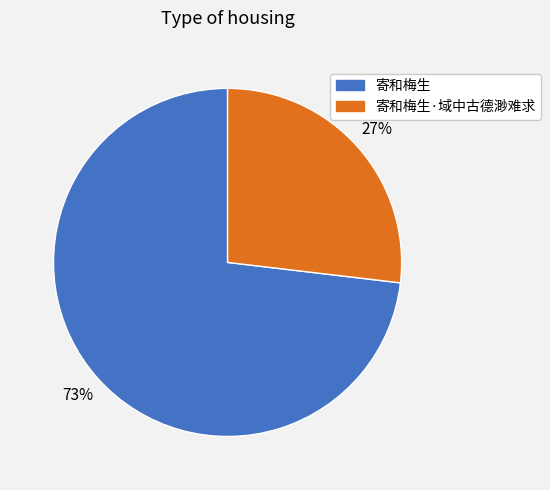

Does 寄和梅生·域中古德渺难求 represent more than half of the total?

No